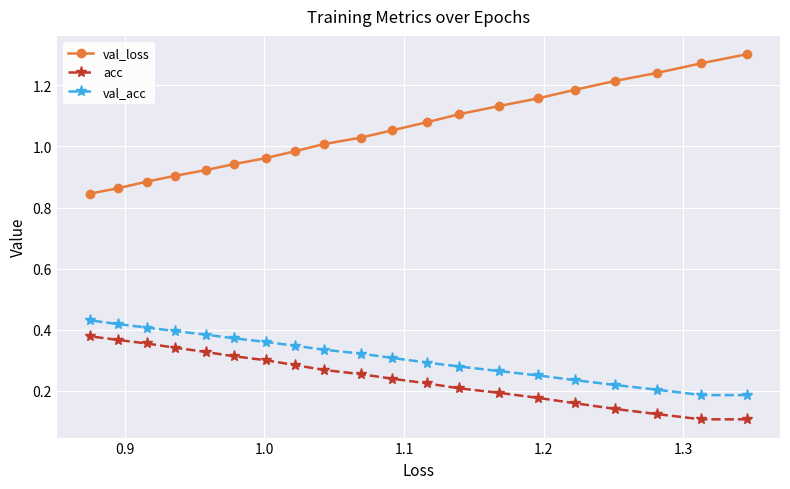

Which series has the largest total across all categories?

val_loss